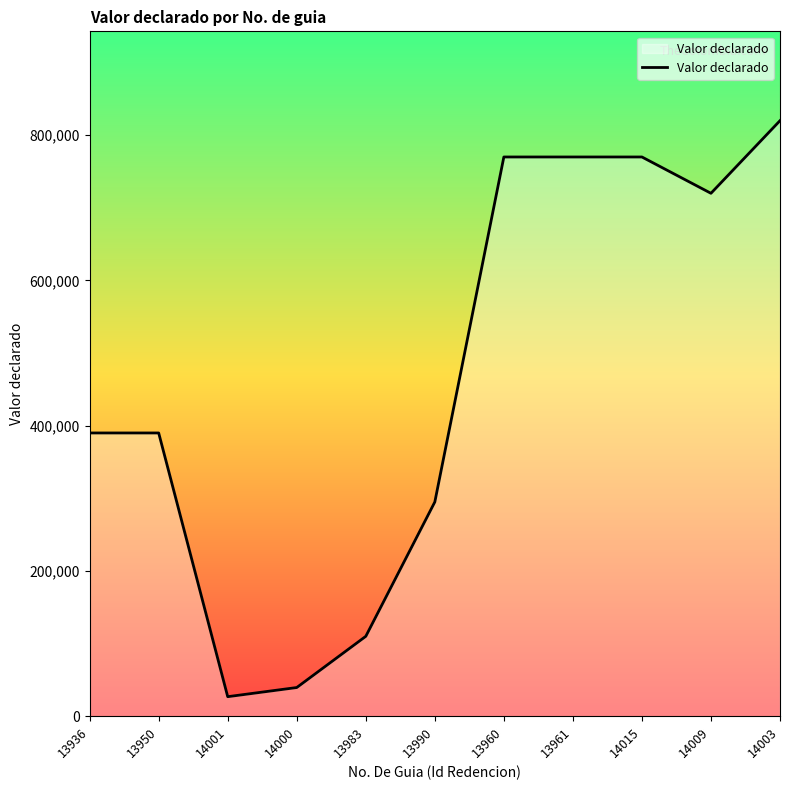

The chart shows a value of 295000 at 13990. True or false?

True